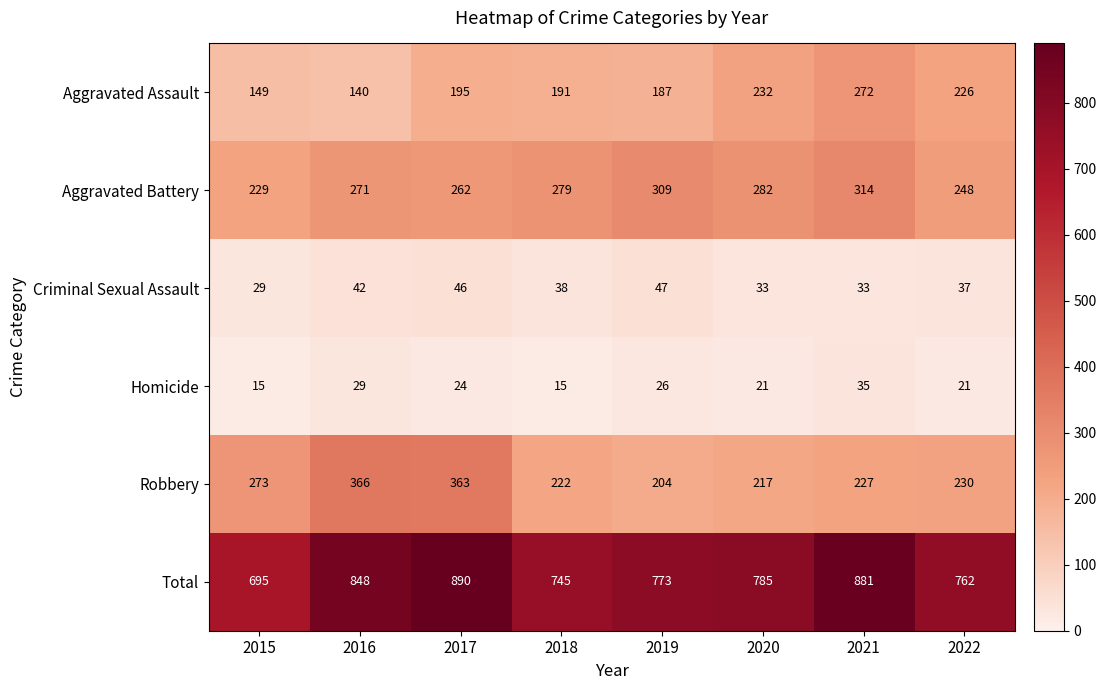

Which series has the largest range (max minus min)?

Total